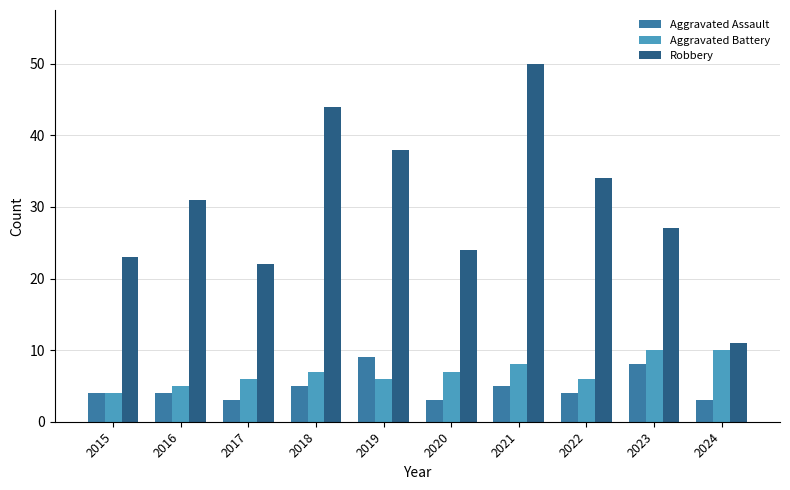

Reading right to left, what are all the values shown in this chart?

Aggravated Assault: 2024=3	2023=8	2022=4	2021=5	2020=3	2019=9	2018=5	2017=3	2016=4	2015=4
Aggravated Battery: 2024=10	2023=10	2022=6	2021=8	2020=7	2019=6	2018=7	2017=6	2016=5	2015=4
Robbery: 2024=11	2023=27	2022=34	2021=50	2020=24	2019=38	2018=44	2017=22	2016=31	2015=23